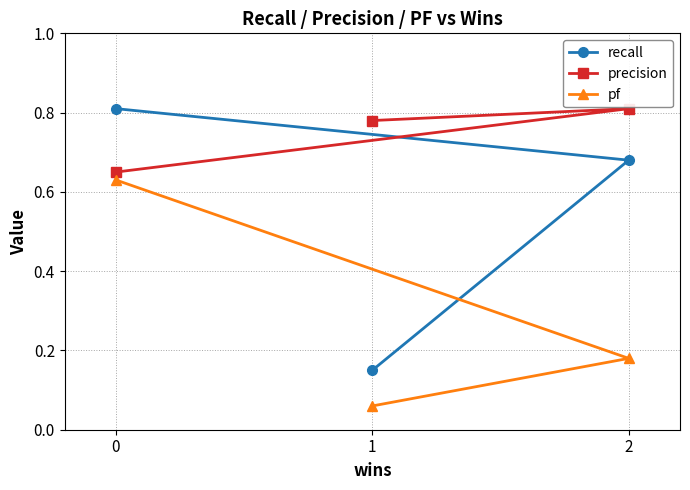

How many pf values are between 0 and 1?

3